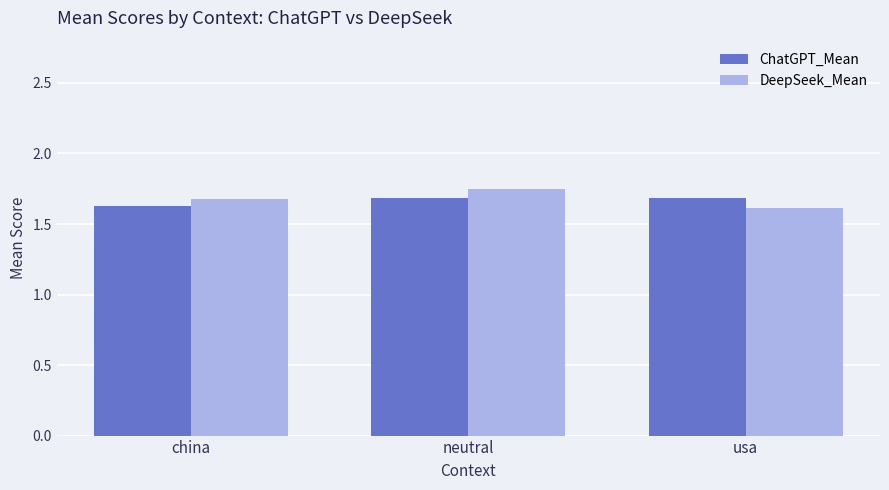

What is the value of the DeepSeek_Mean bar at the 3rd from the left?

1.6